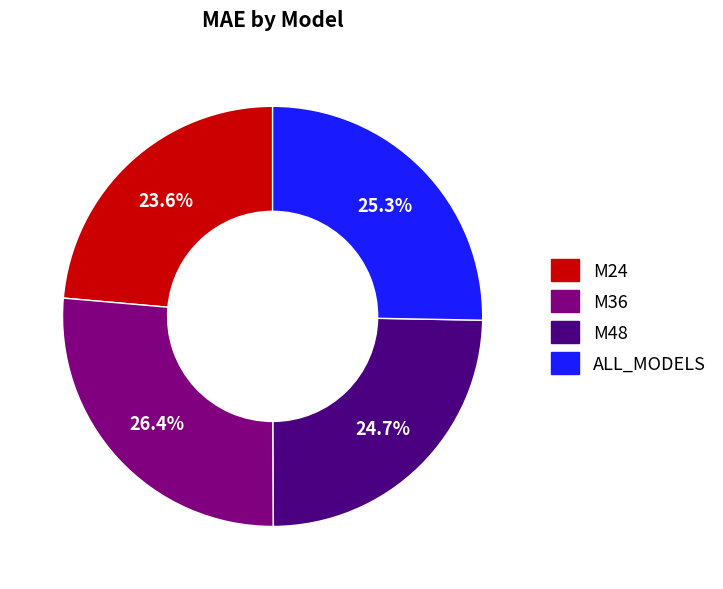

Which category has the smallest portion of the pie?

M24